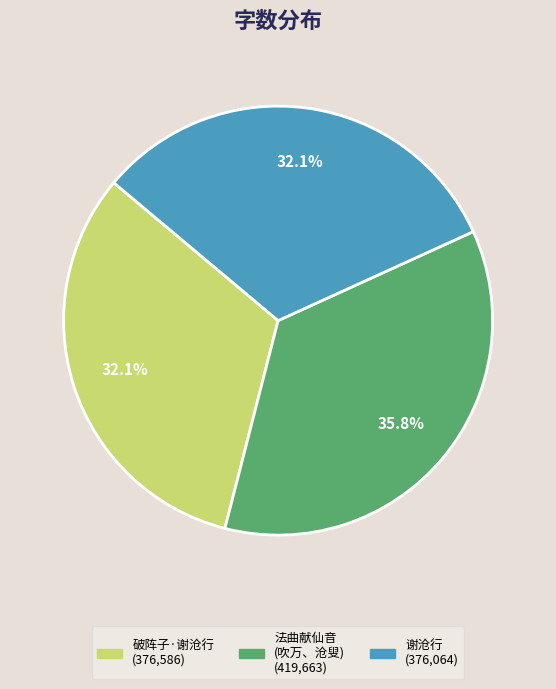

Does any single category account for the majority?

No